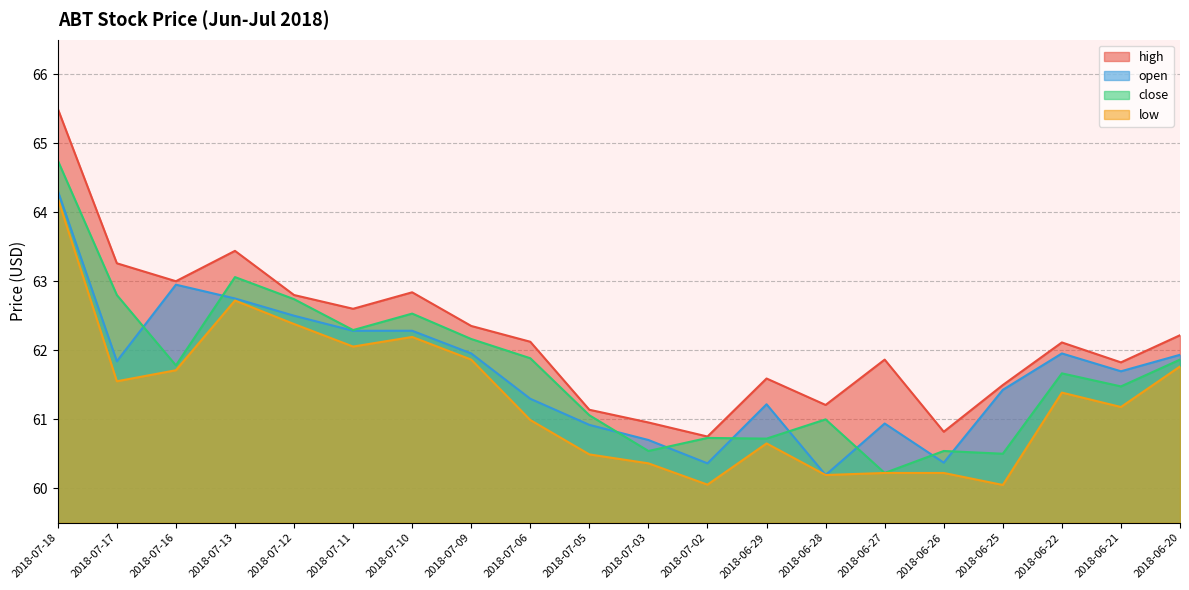

Which category has the lowest value in the high series?

2018-07-02